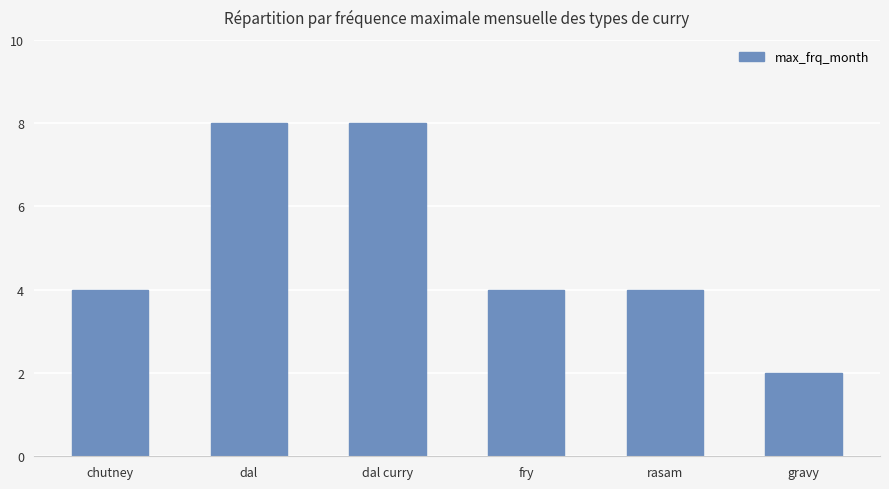

What is the sum of all values?

30